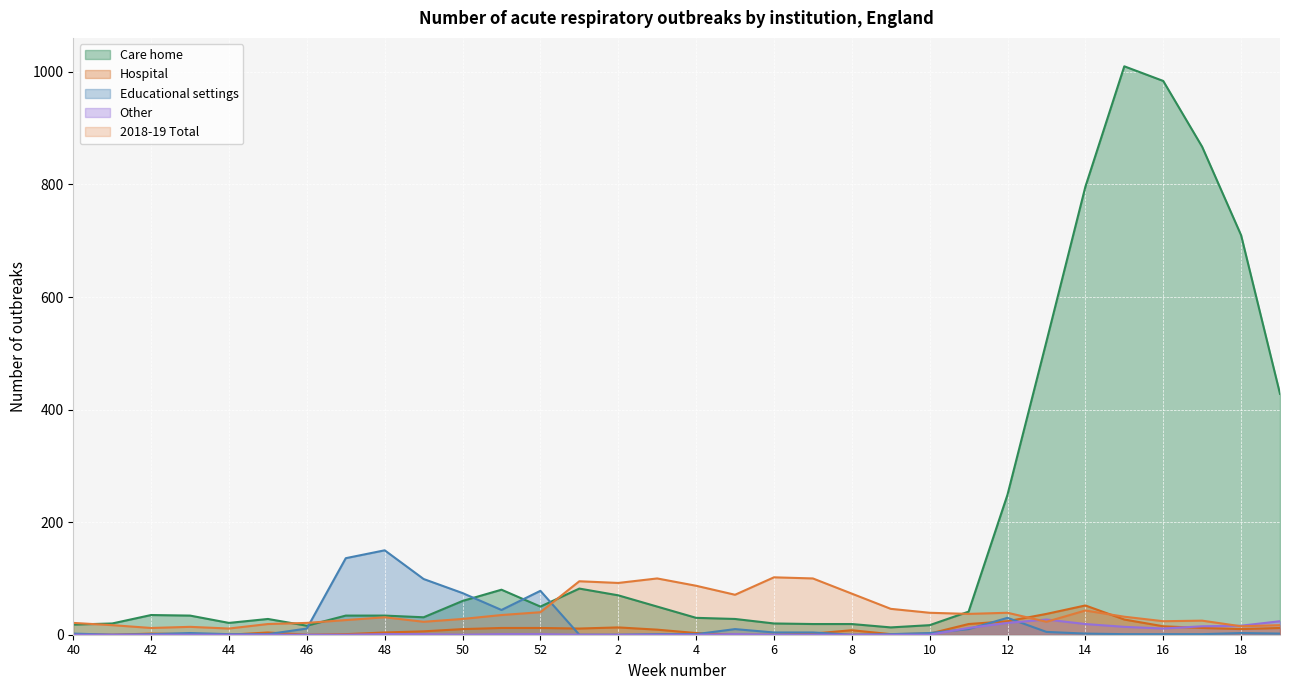

The value of 2018-19 Total at 5 is 121. True or false?

False